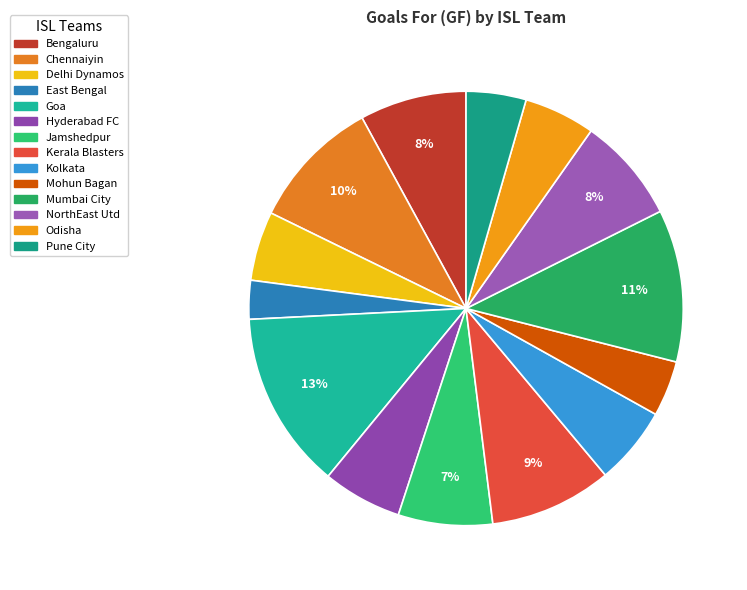

Is Delhi Dynamos the majority of the pie?

No